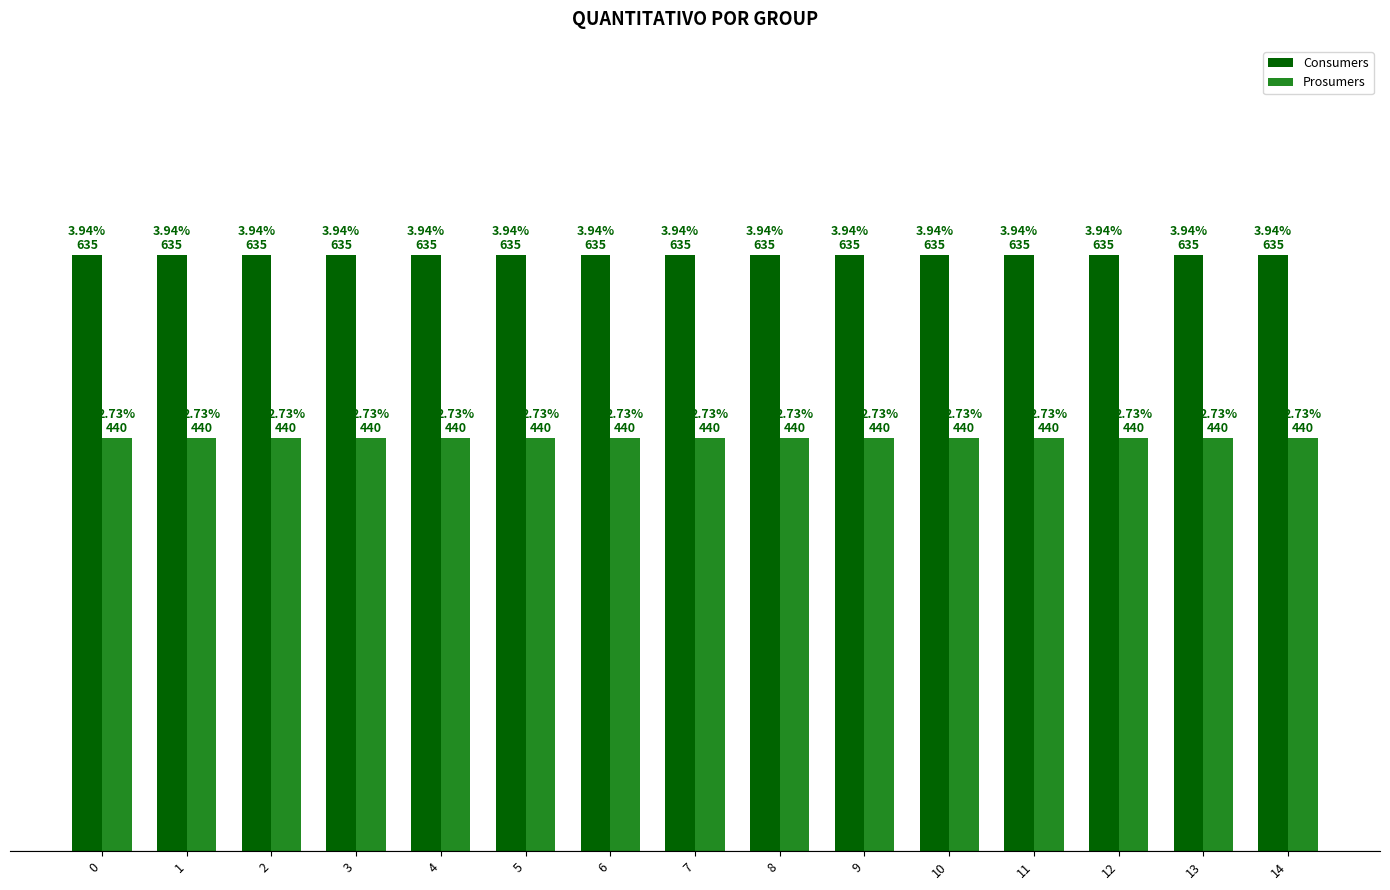

How many distinct data groups are displayed?

2